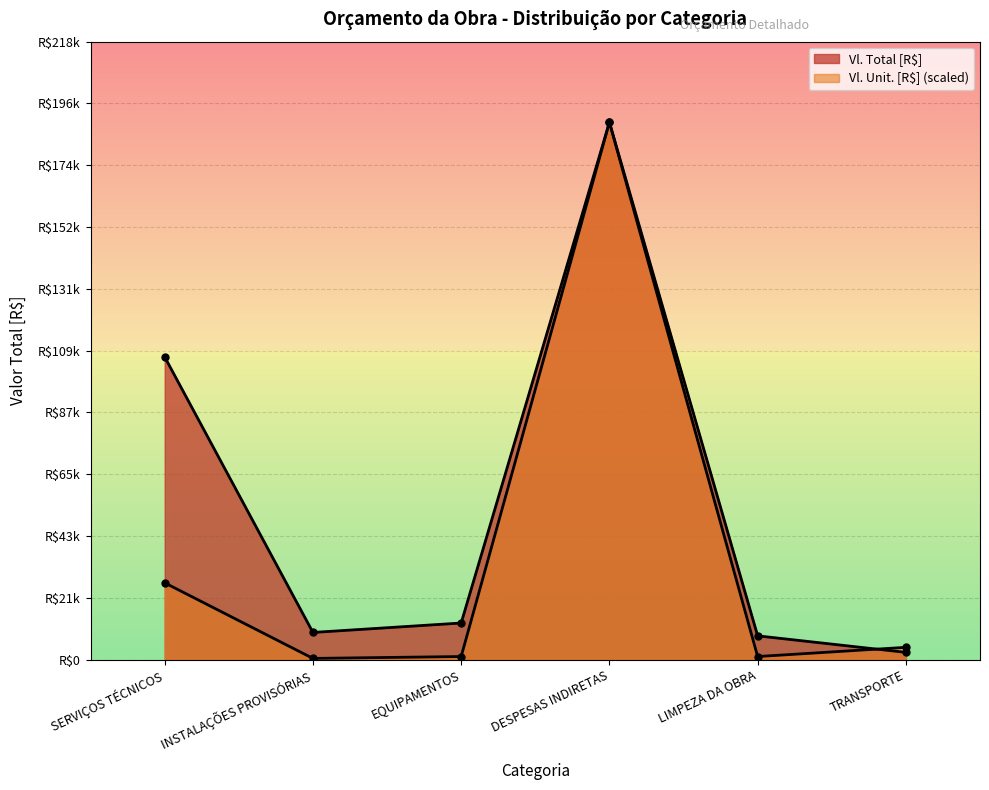

Which series has the widest spread of values?

Vl. Unit. [R$]